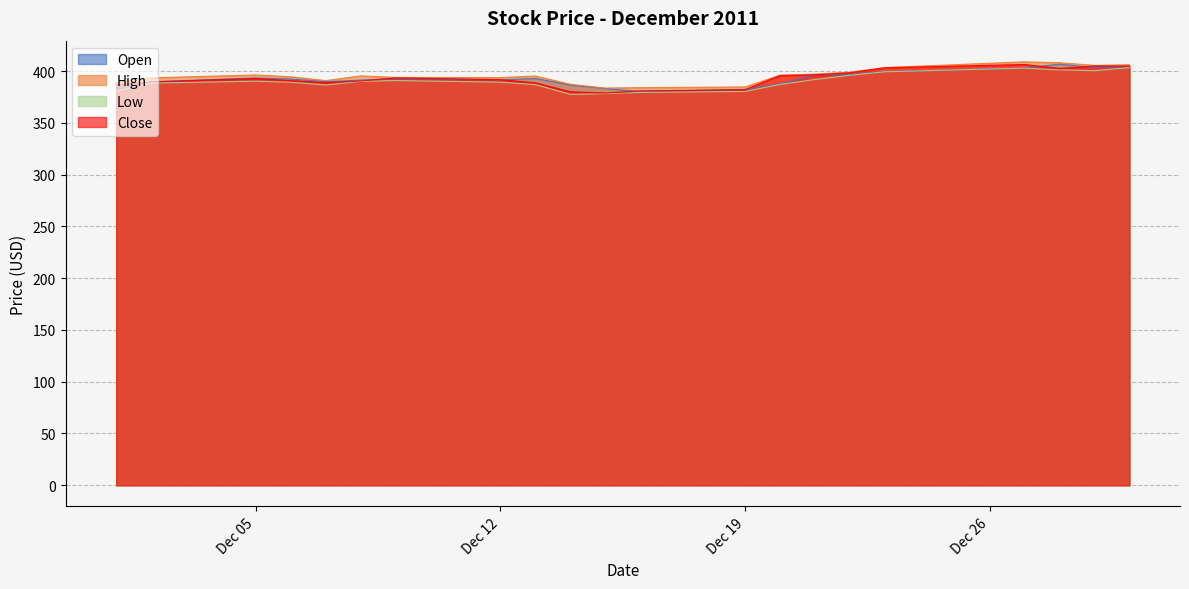

What is the value of the High point at the 21st from the left?

406.3